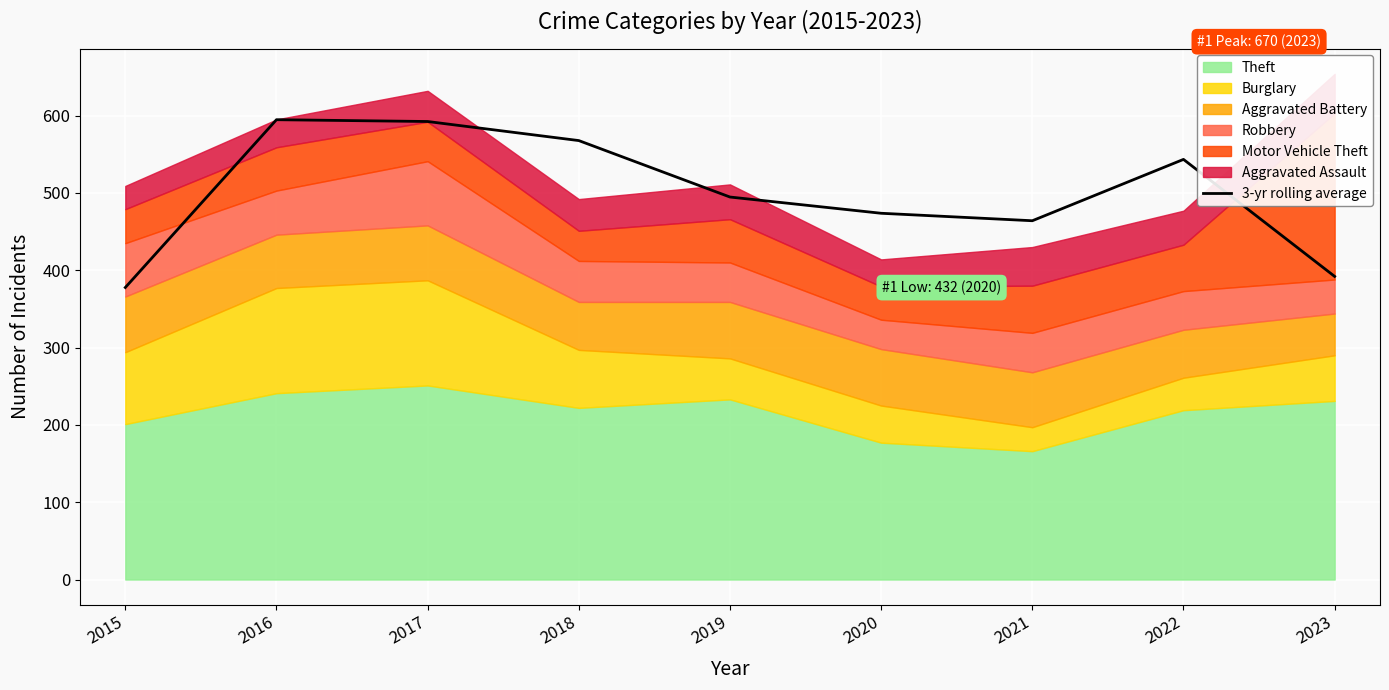

How many data points are above 494?

5